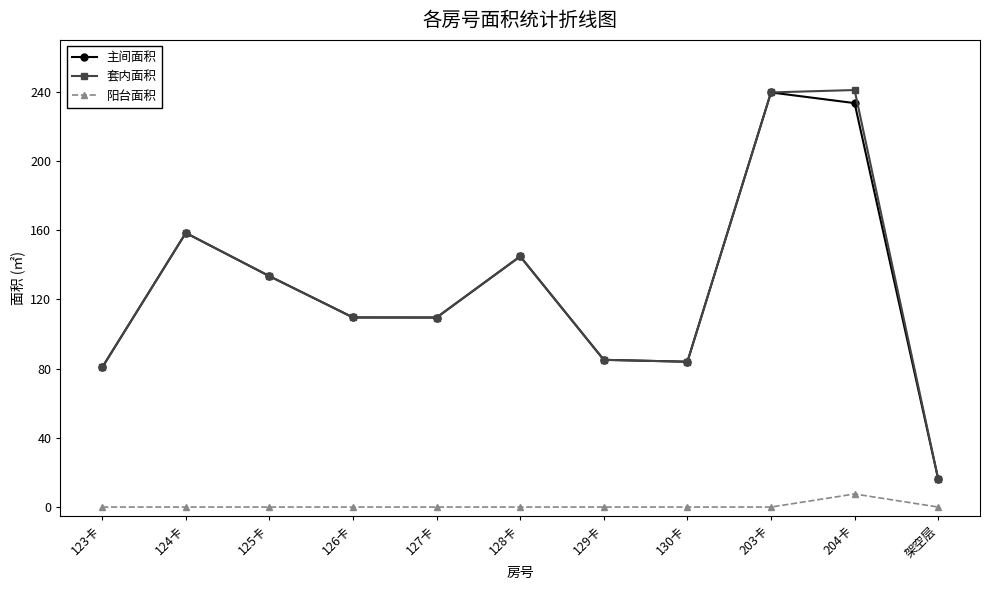

What are all the series names shown in the legend?

主间面积, 套内面积, 阳台面积